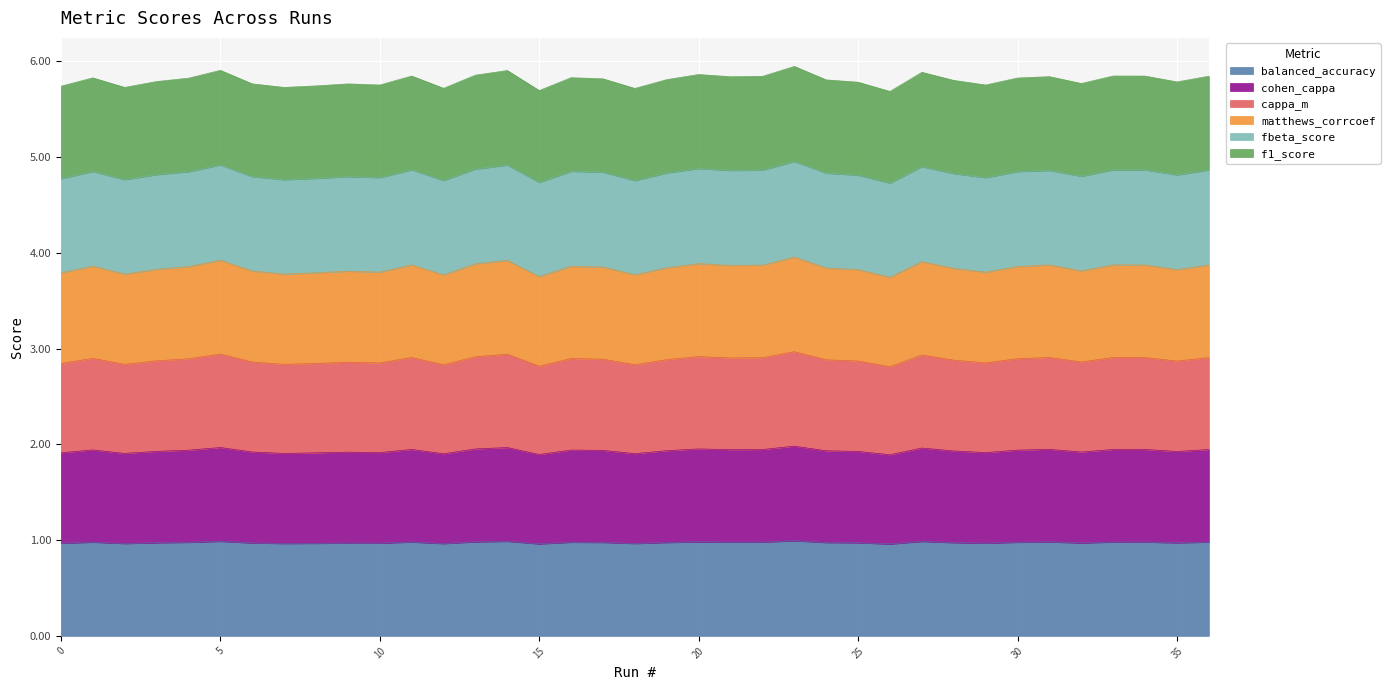

What is the lowest value of the balanced_accuracy series?

1.0